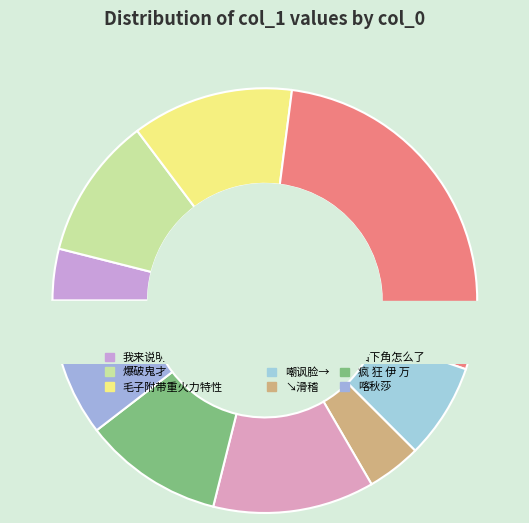

Between 嘲讽脸→ and 右下角怎么了, which is larger?

右下角怎么了